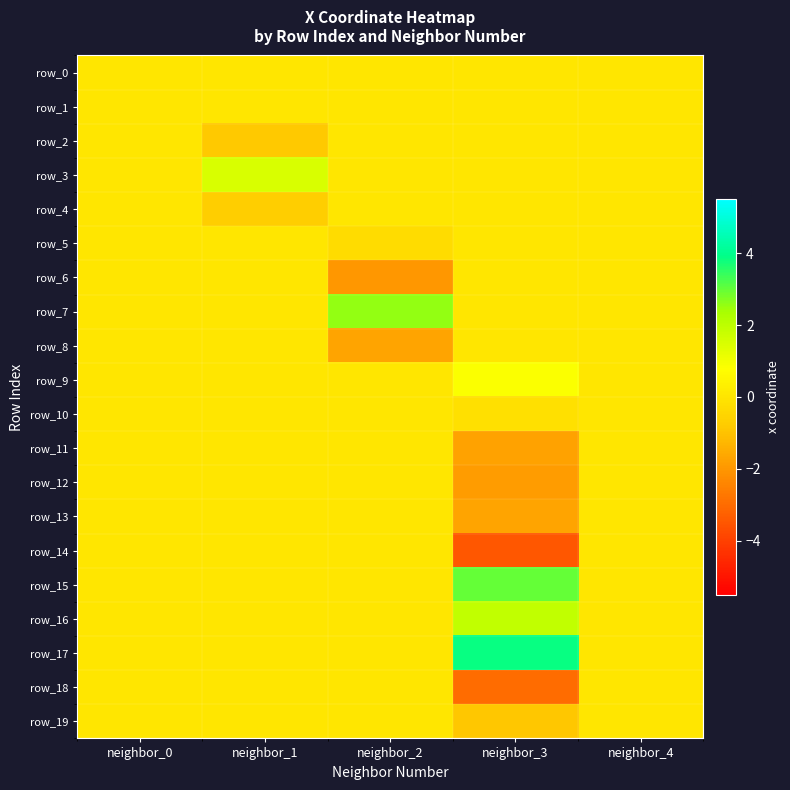

Which series has the largest total across all categories?

row_17